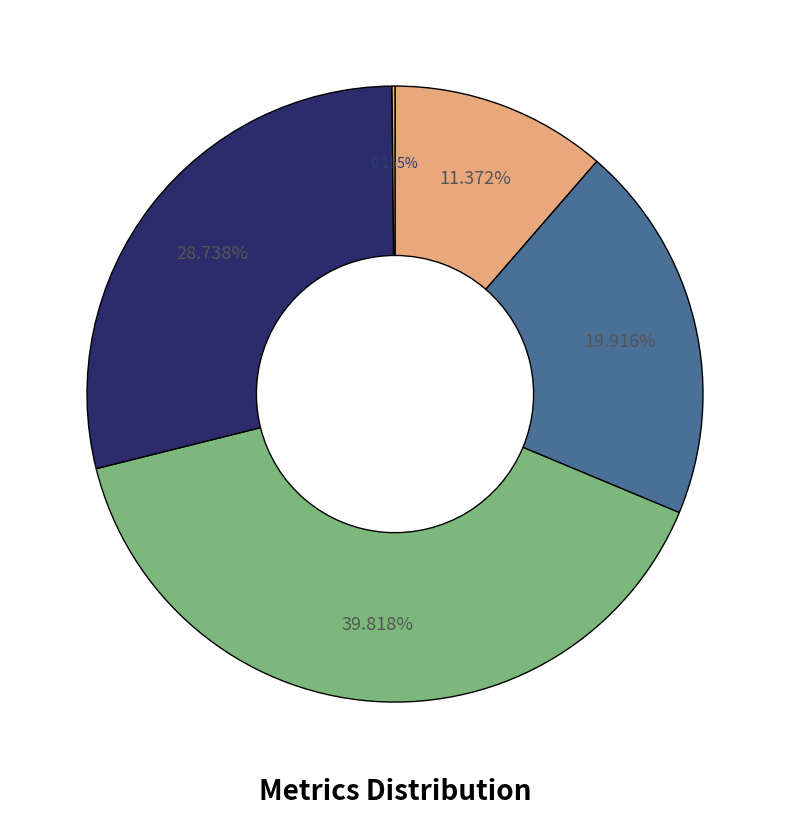

Is there any slice that represents more than half of the pie?

No